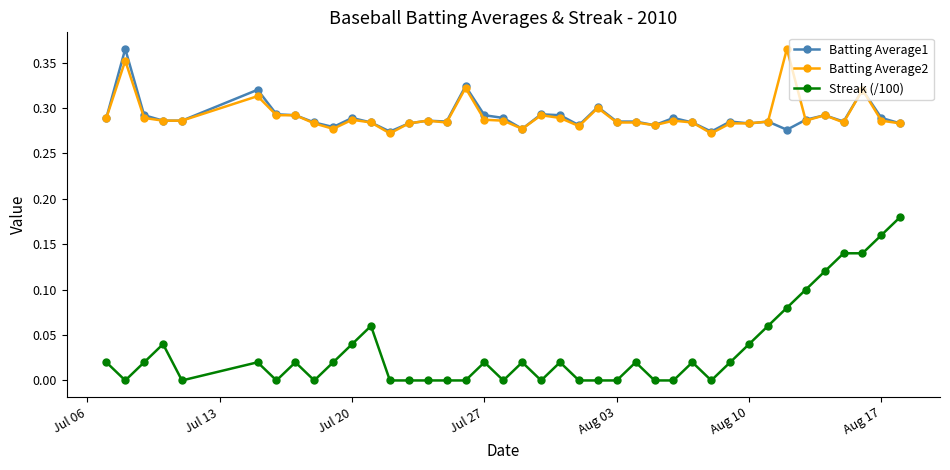

How many lines are shown in the chart?

3